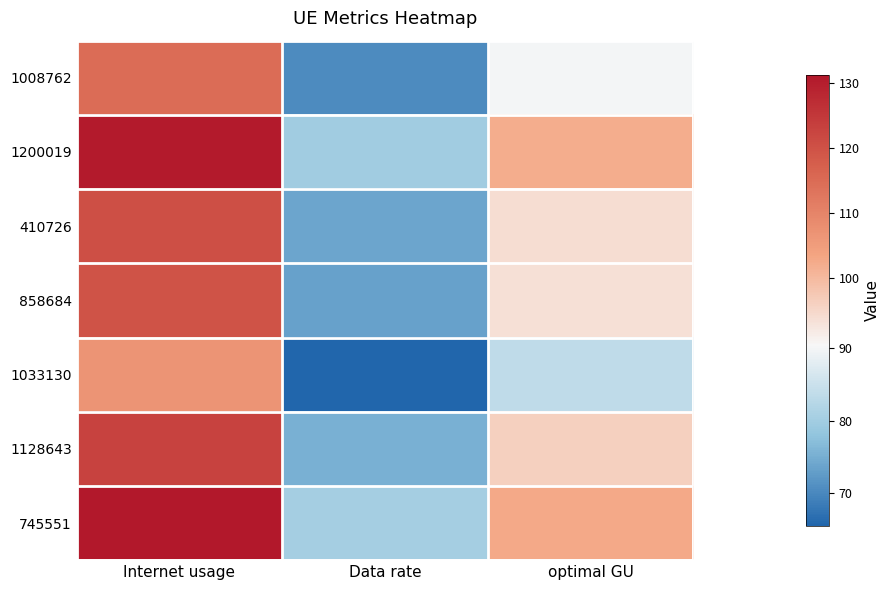

What is the spread (max minus min) of values at Internet usage?

24.4